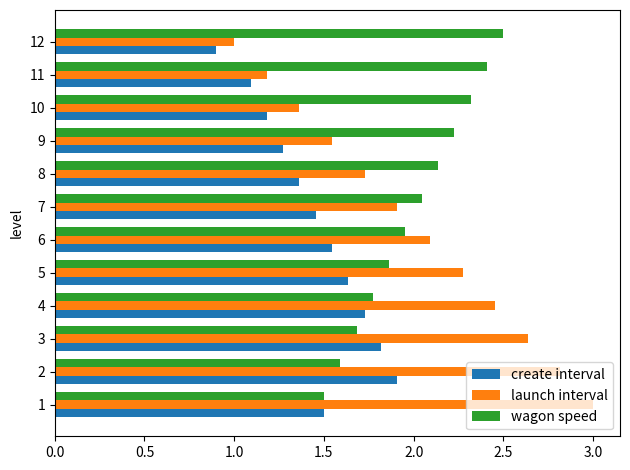

Where is launch interval nearest to the value 1?

12